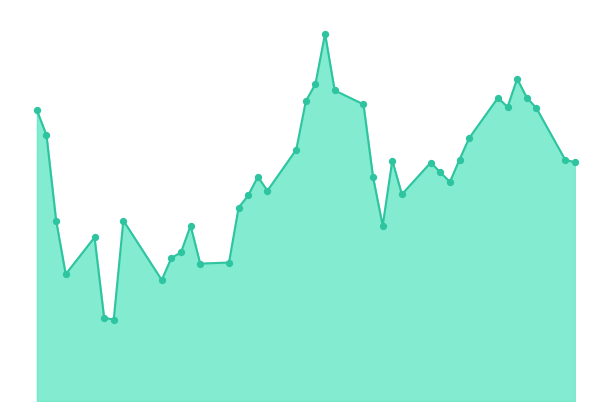

Which has a higher value, 2018-04-23 or 2018-05-14?

2018-04-23